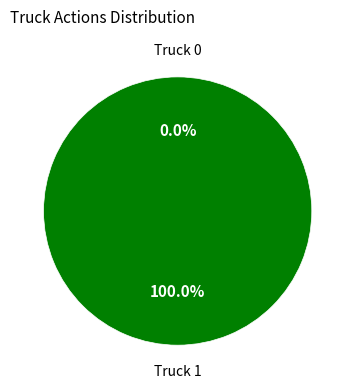

What is the smallest slice in the pie chart?

Truck 0